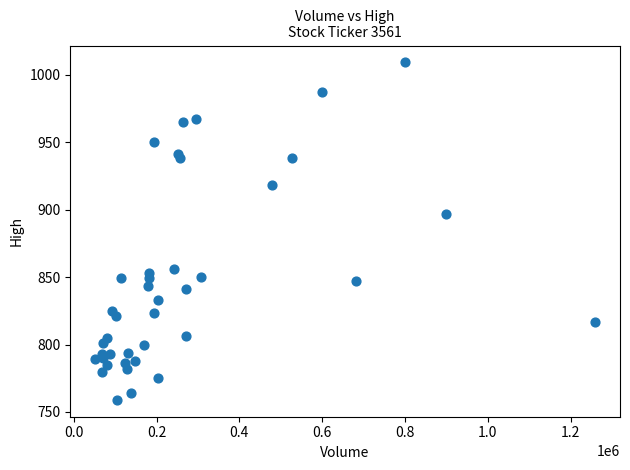

What Y value in the scatter plot is closest to 884?

897